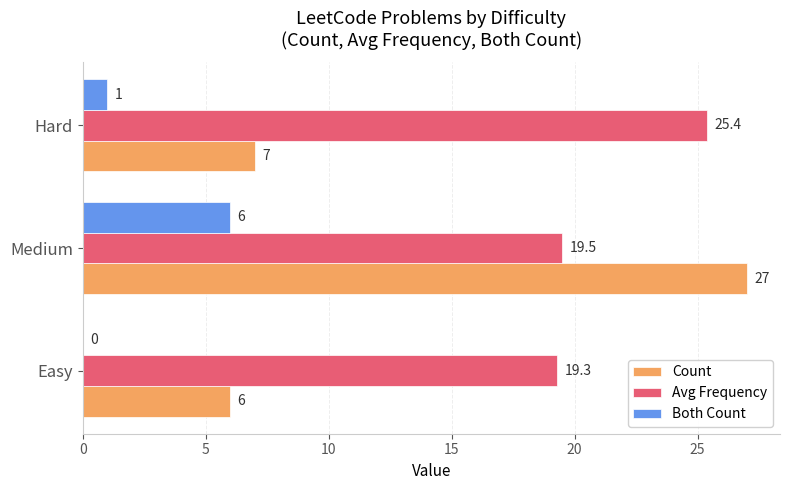

Where is Both Count nearest to the value 3?

Hard